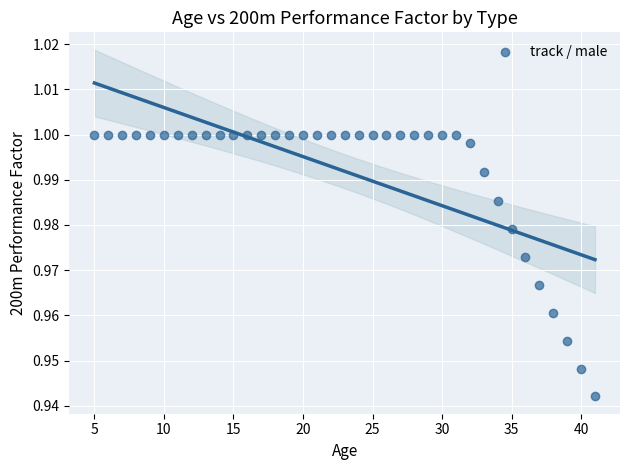

What is the range of X values (max minus min)?

36.0